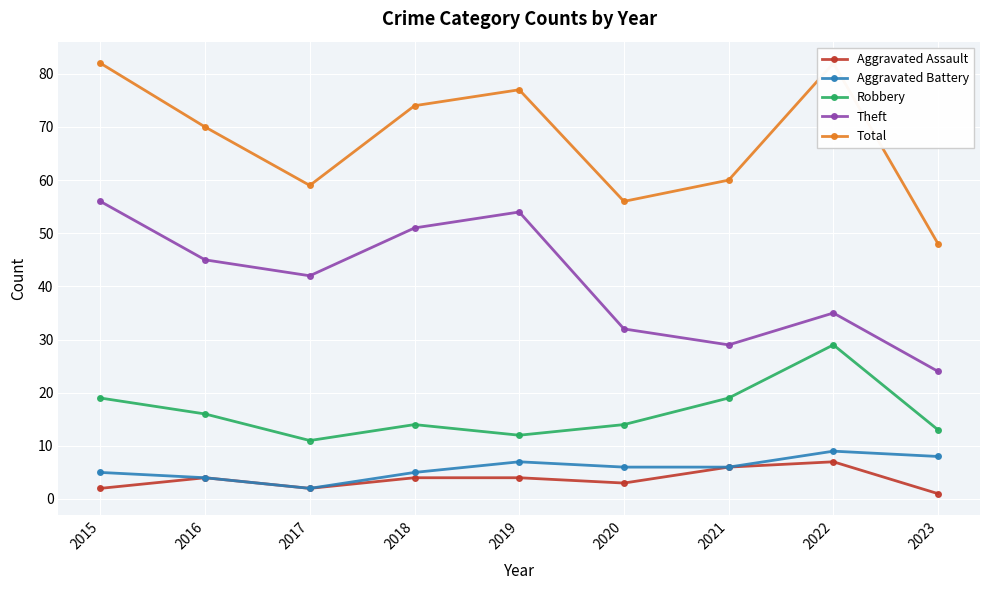

What is the value of the Robbery point at the 5th from the left?

12